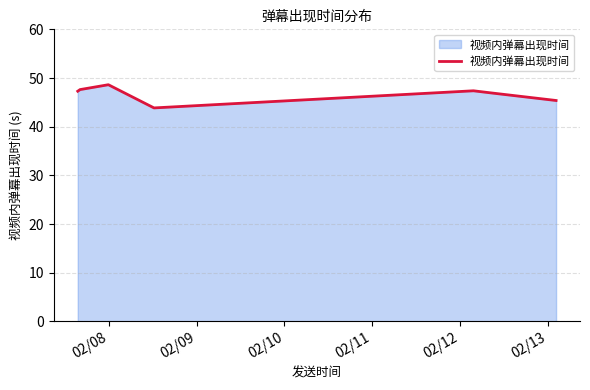

How many interior local peaks (higher than both neighbors) does the data have?

2